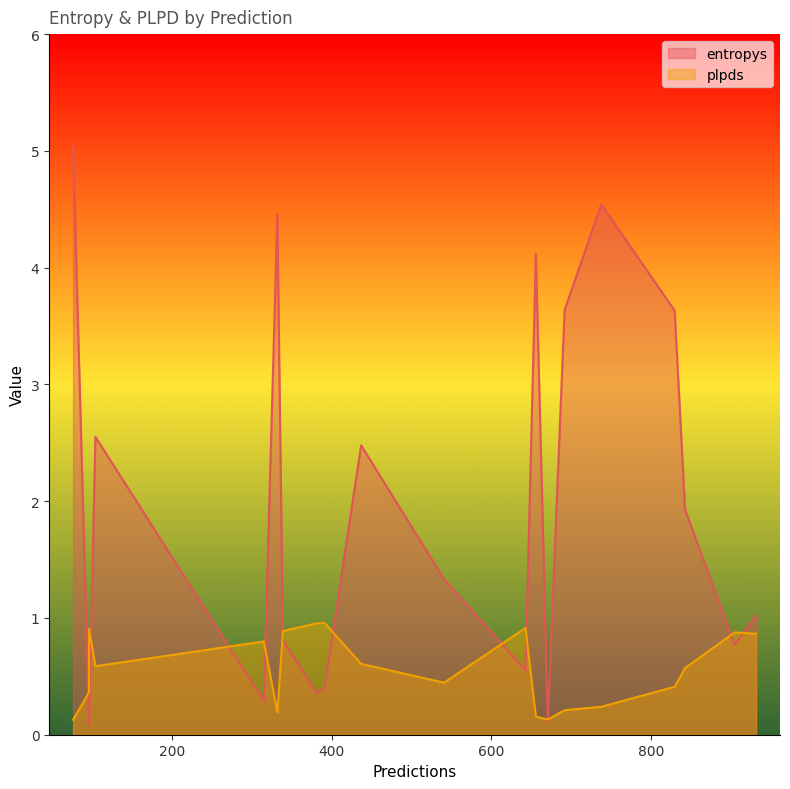

Reading right to left, transcribe all the data shown in this chart.

entropys: 905=0.8	332=4.5	339=0.8	541=1.3	381=0.4	643=0.6	738=4.5	96=0.1	315=0.3	830=3.6	96=0.1	843=1.9	76=5.0	932=1.0	656=4.1	671=0.1	437=2.5	692=3.6	391=0.4	104=2.6
plpds: 905=0.9	332=0.2	339=0.9	541=0.4	381=1.0	643=0.9	738=0.2	96=0.4	315=0.8	830=0.4	96=0.9	843=0.6	76=0.1	932=0.9	656=0.2	671=0.1	437=0.6	692=0.2	391=1.0	104=0.6